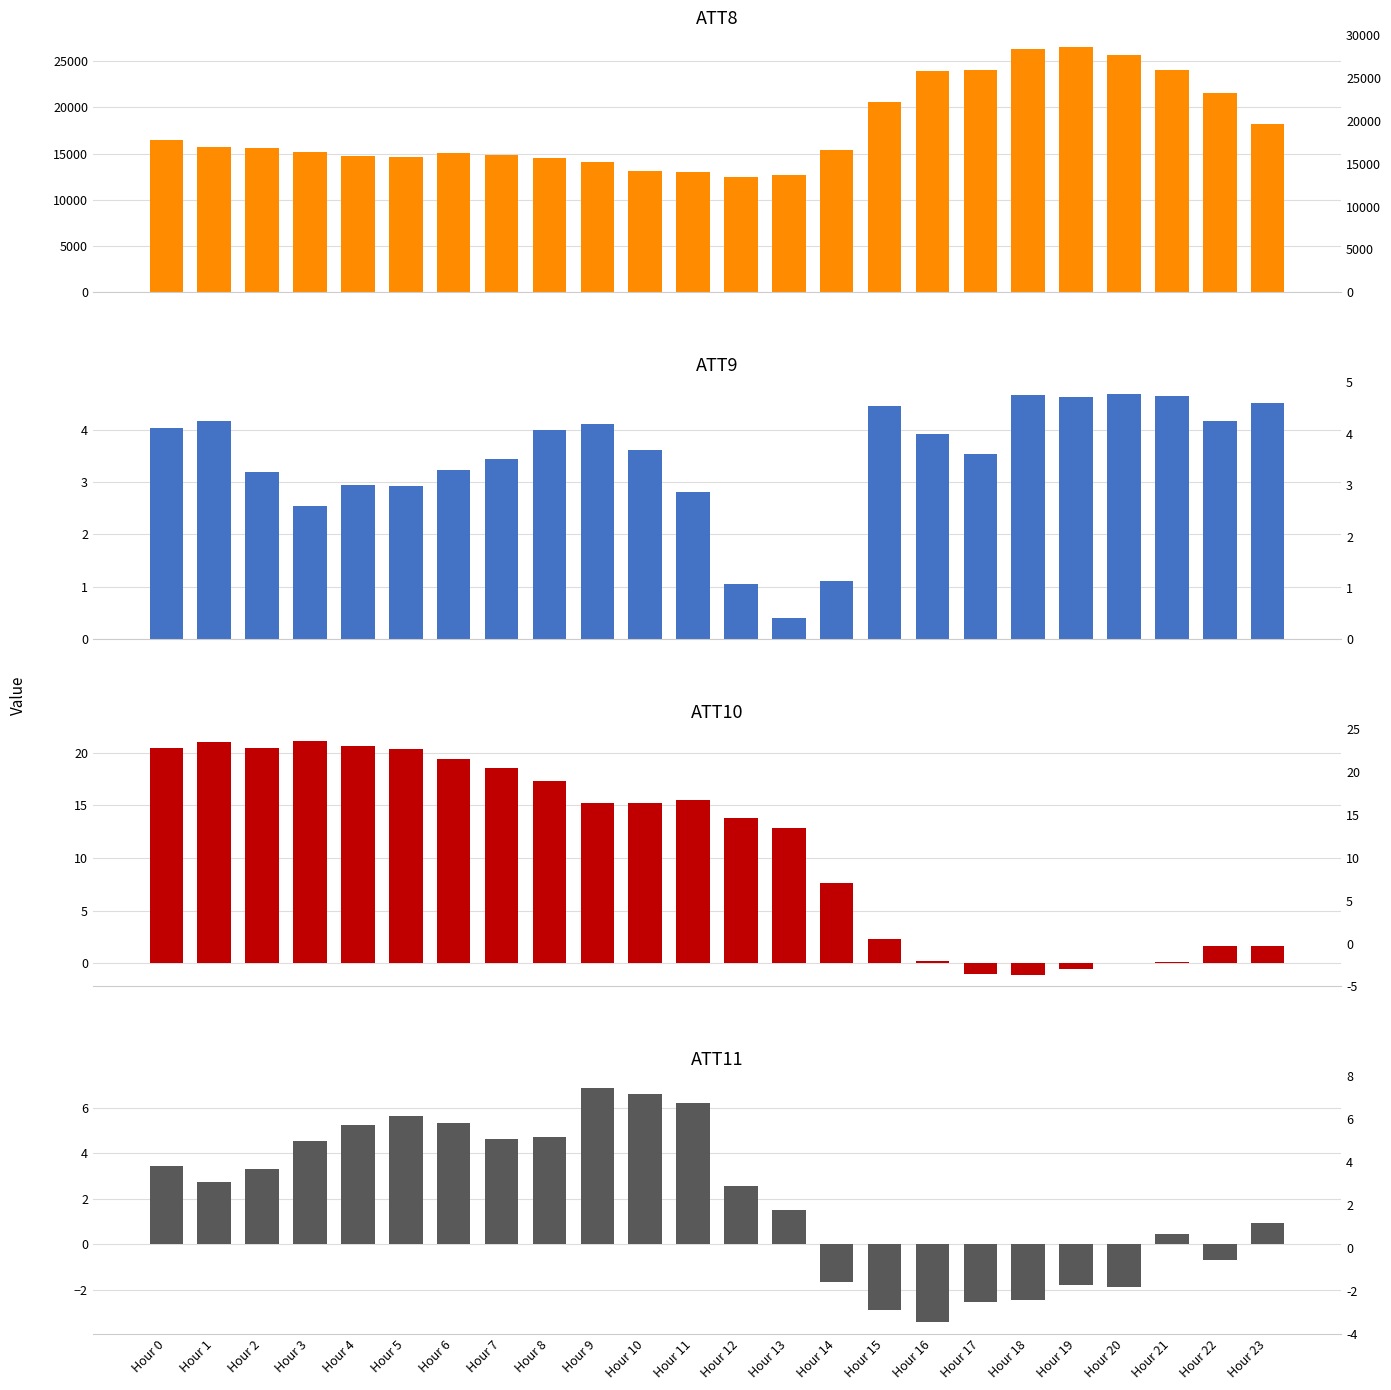

The value of ATT8 at Hour 0 is 16500.0. True or false?

True